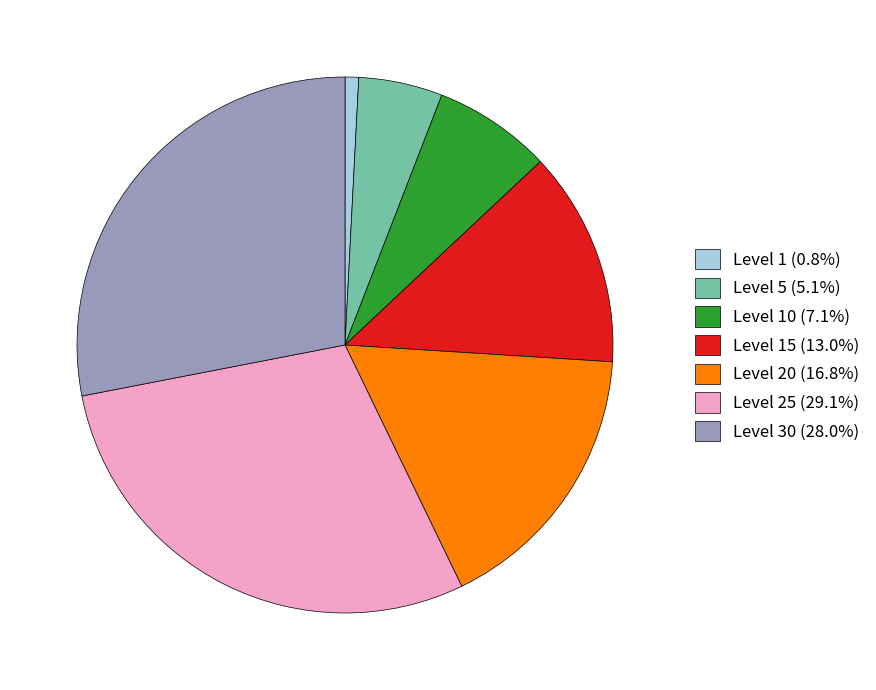

Is Level 25 (29.1%) the majority of the pie?

No